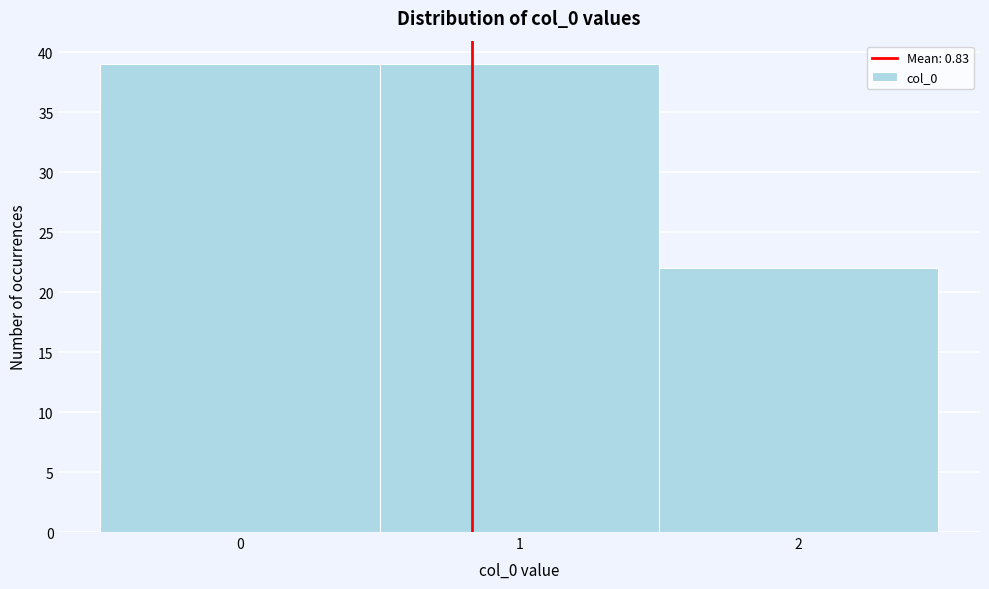

Reading left to right, list every bar in this chart as the range it spans on the x-axis followed by its height. The values are not printed on the chart, so give them approximately, as read against the axis.

-0.5 to 0.5: 39
0.5 to 1.5: 39
1.5 to 2.5: 22